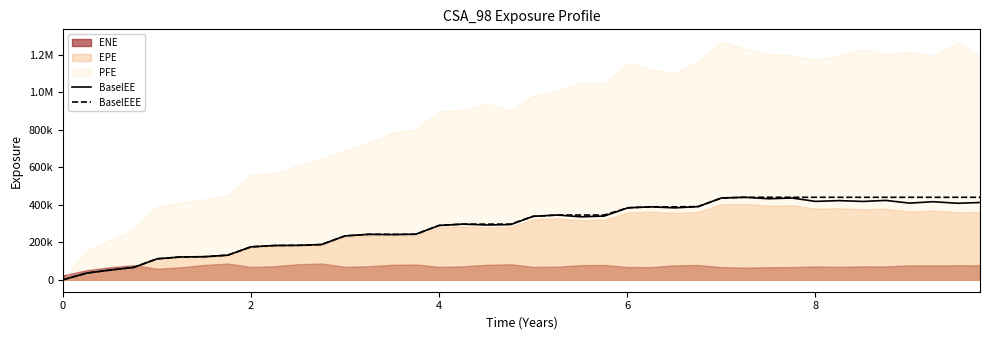

True or false: BaselEE has more than 1 interior local peaks.

True